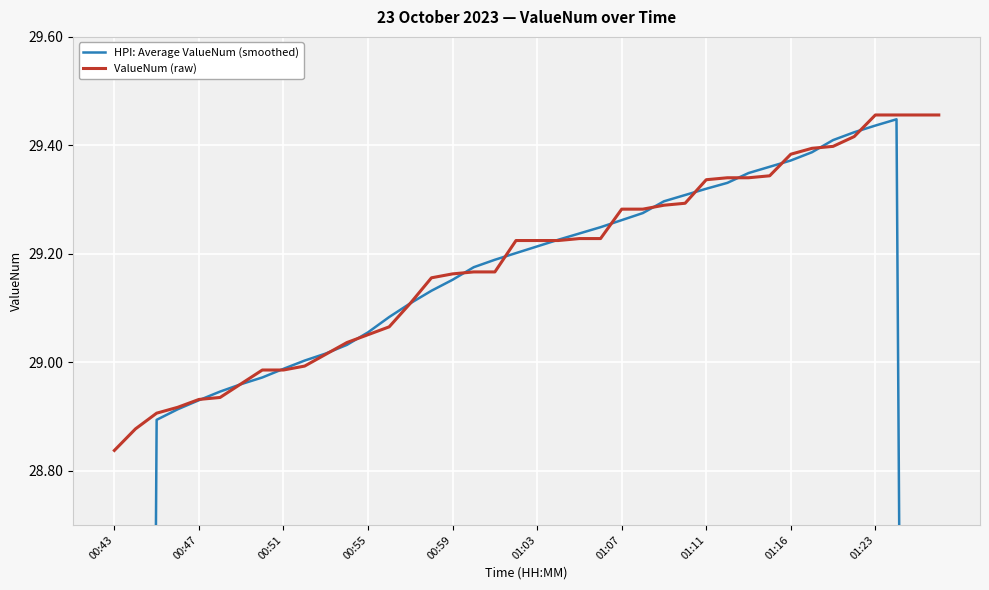

Which category has the lowest value in the ValueNum (raw) series?

00:43